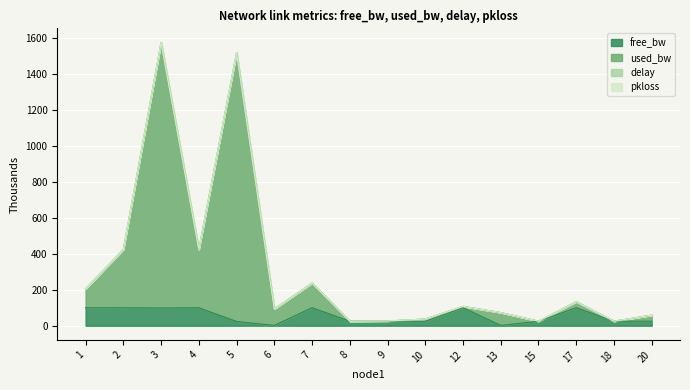

True or false: free_bw and used_bw intersect in this chart.

False